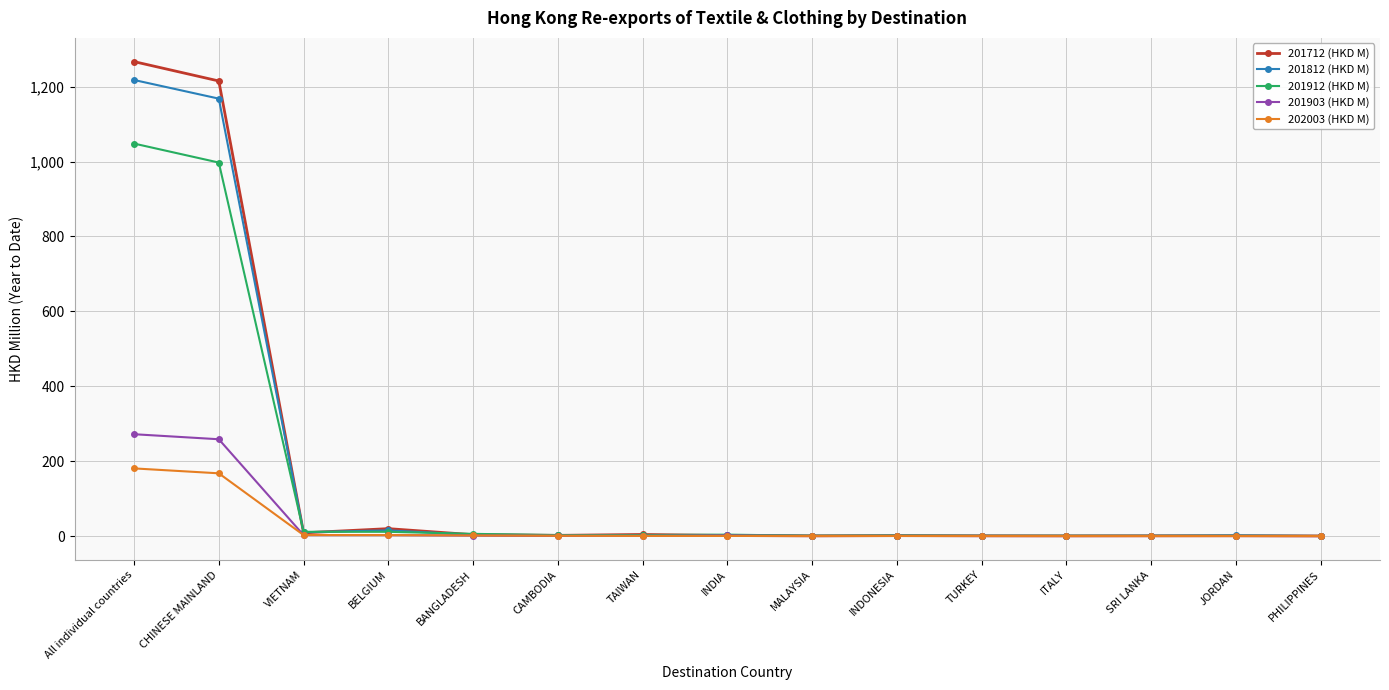

True or false: 201812 (HKD M) has more than 2 interior local peaks.

True